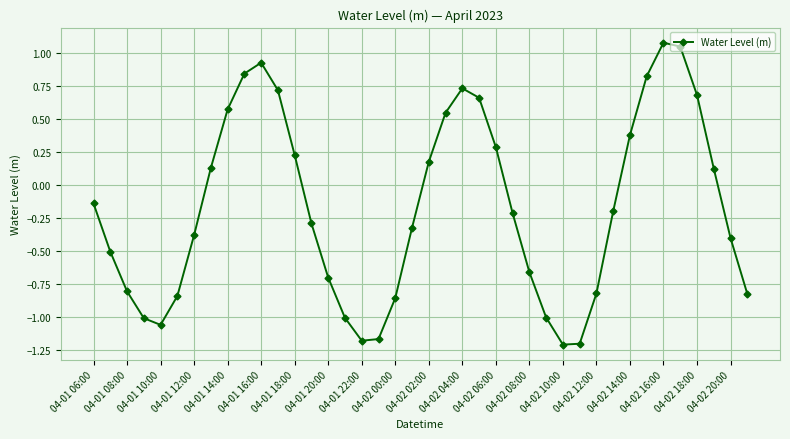

What is the sum of all values?

-6.7